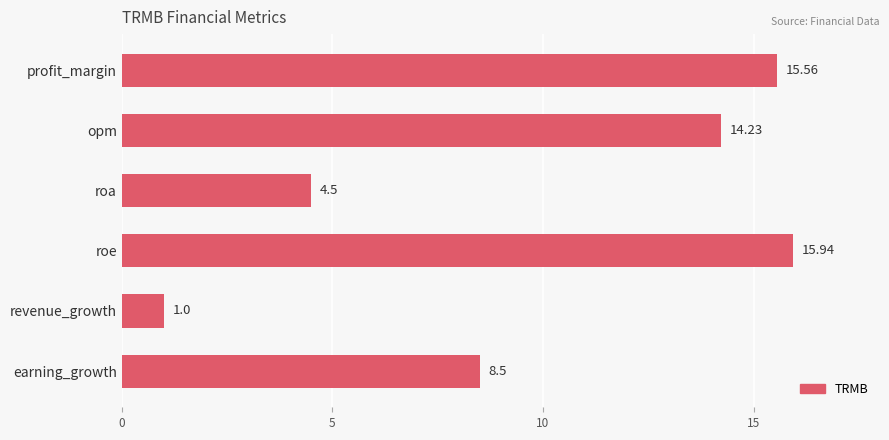

Rank the categories by value from lowest to highest.

revenue_growth, roa, earning_growth, opm, profit_margin, roe